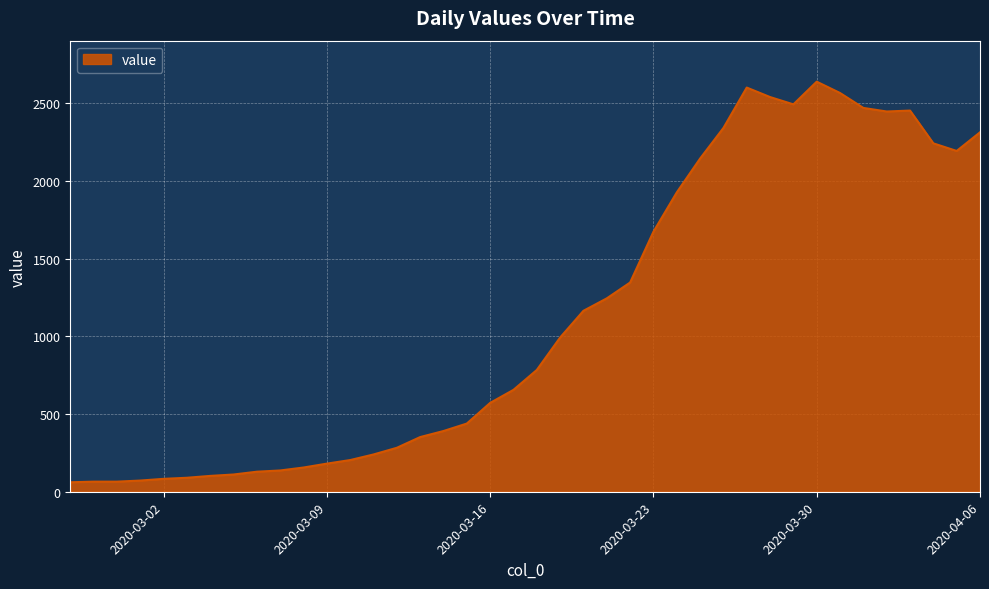

At which category does the chart reach its minimum across all series?

2020-02-27